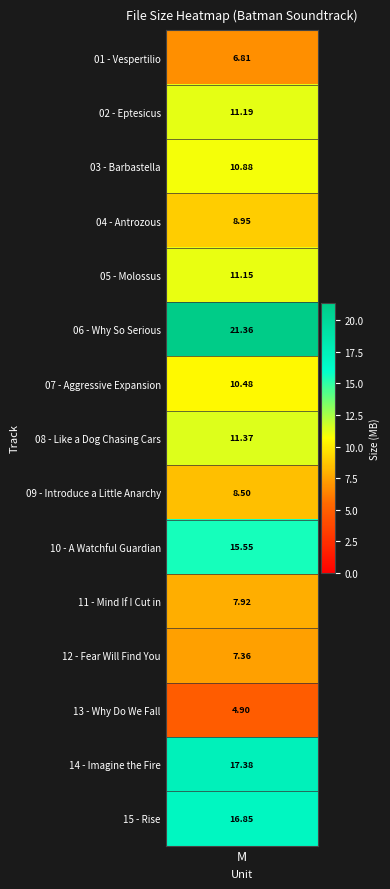

Reading left to right, list all the values displayed in this chart.

6.8	11.2	10.9	8.9	11.2	21.4	10.5	11.4	8.5	15.6	7.9	7.4	4.9	17.4	16.9